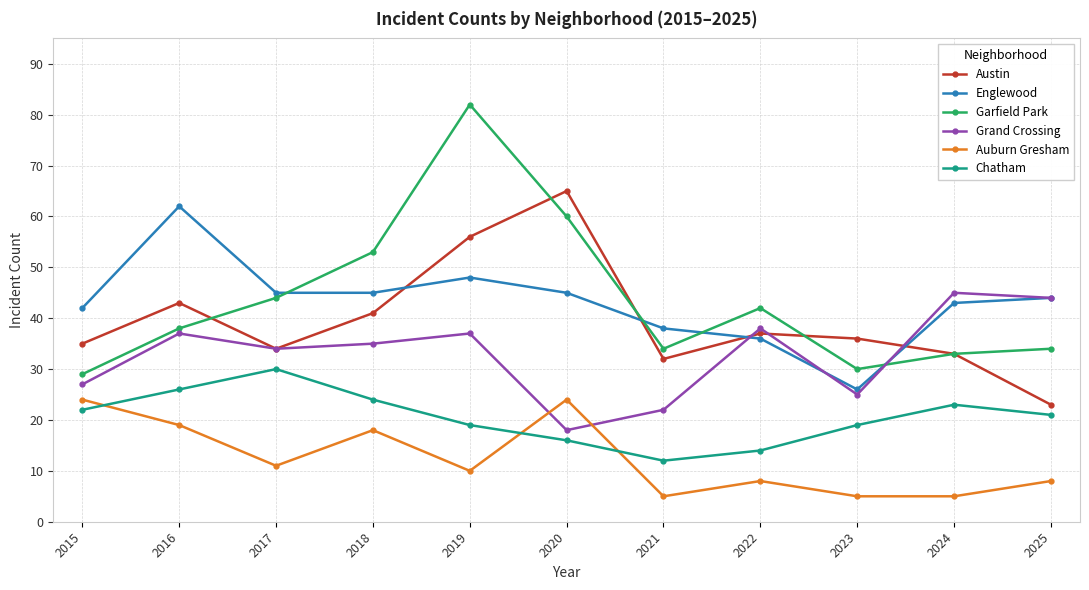

At which category is the sum across all series the highest?

2019